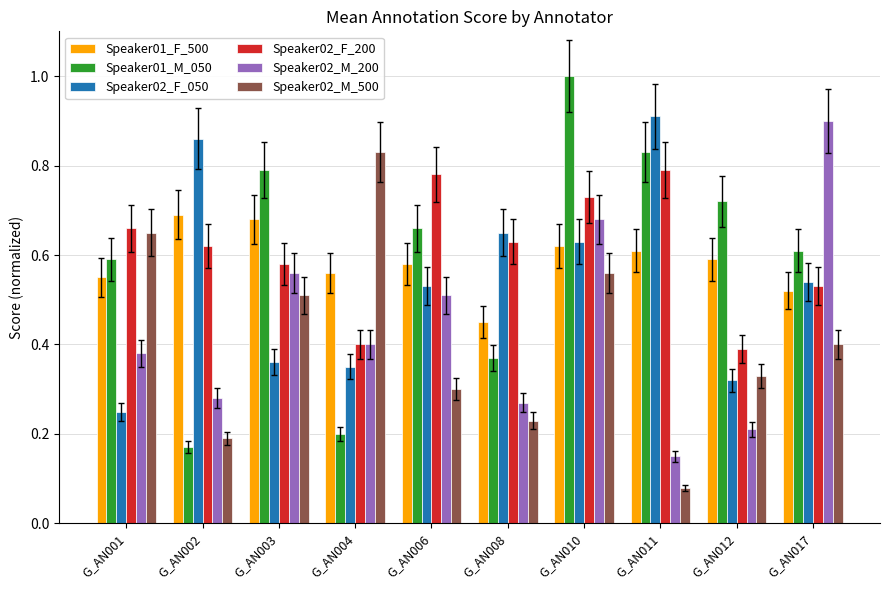

Between G_AN010 and G_AN012, which series saw the biggest shift?

Speaker02_M_200